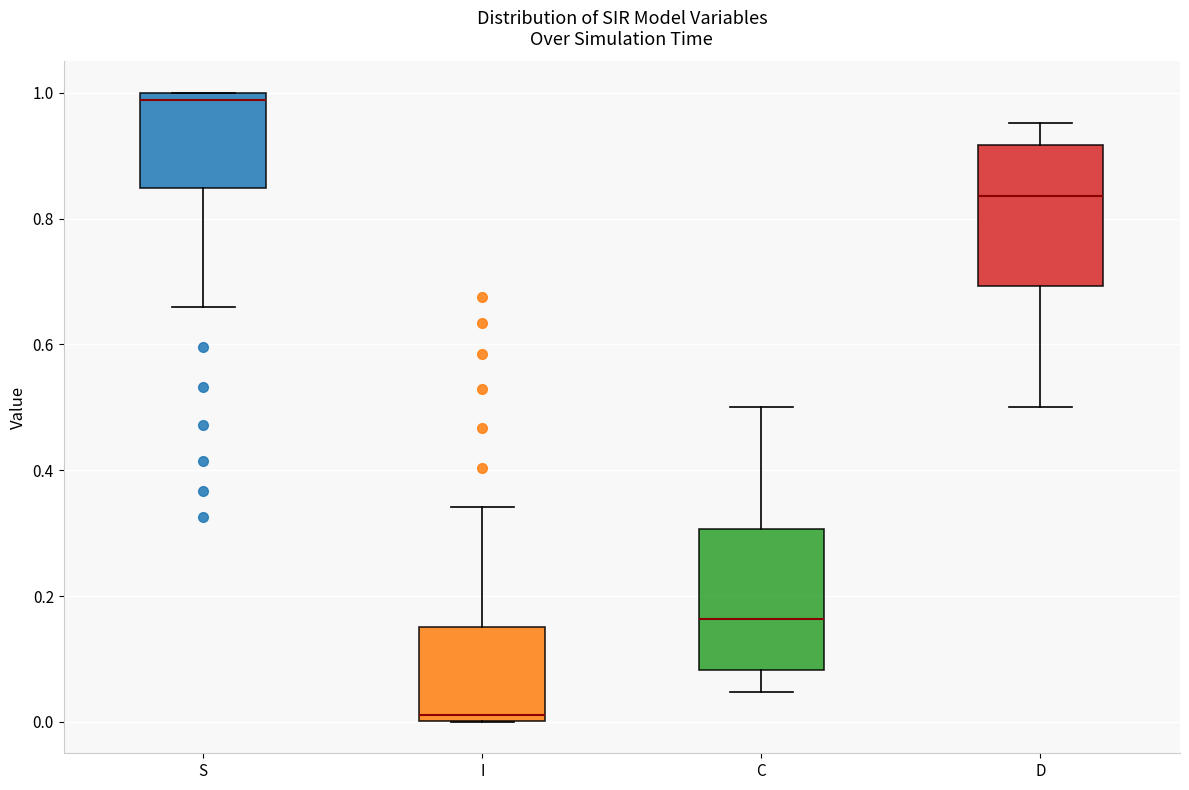

Which box has the highest median line?

S